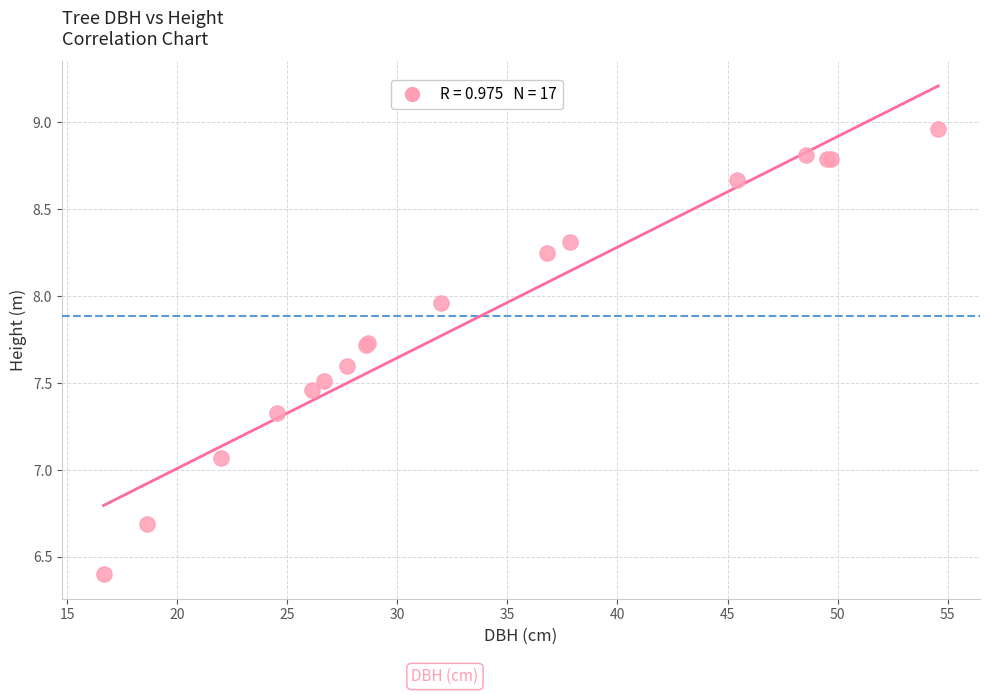

What Y value in the scatter plot is closest to 7?

7.1